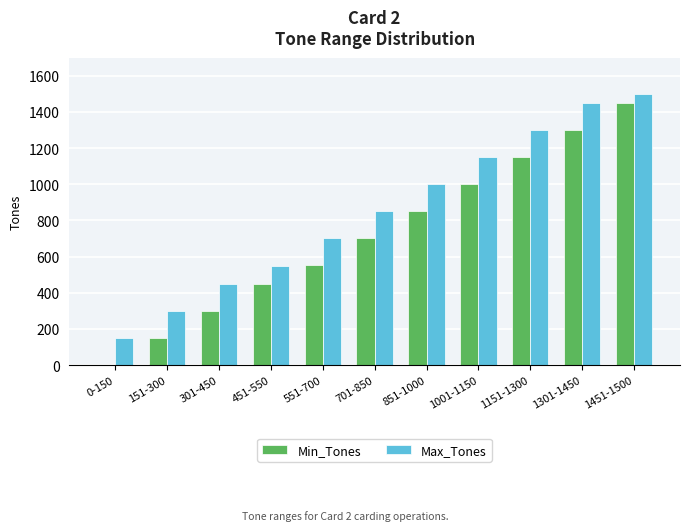

How many categories are shown in the chart?

11